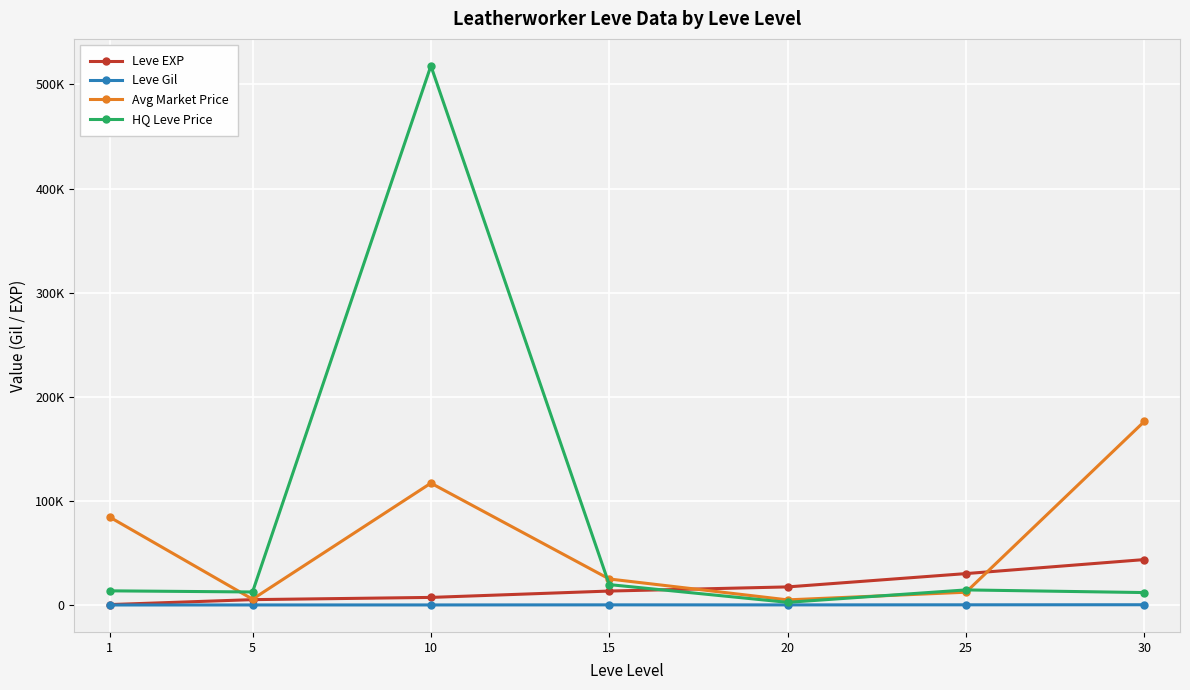

True or false: Leve Gil and HQ Leve Price intersect in this chart.

False